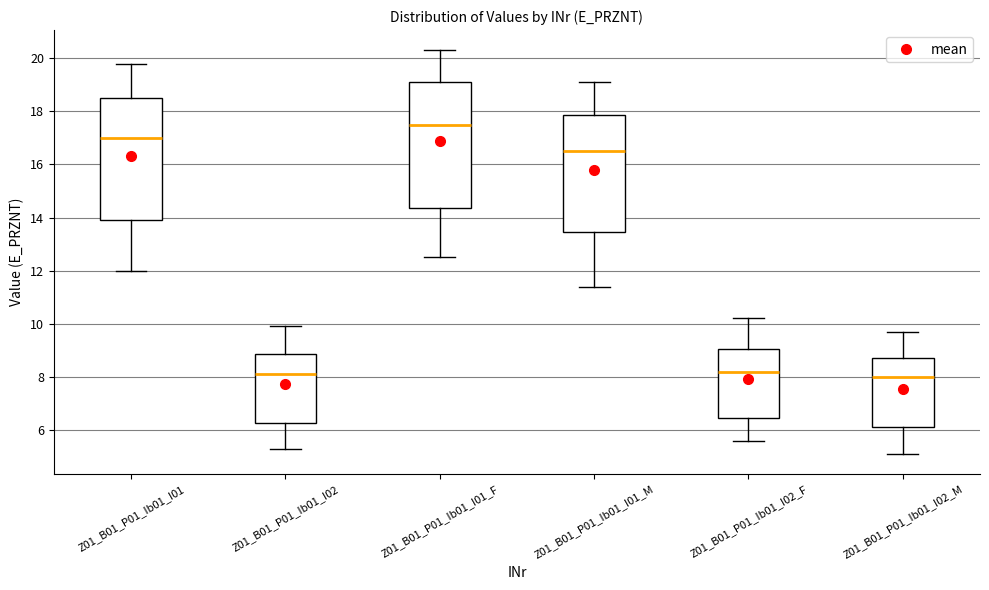

Where is the upper edge of the box for Z01_B01_P01_Ib01_I01_F on the y-axis? The values are not printed on the chart, so give them approximately, as read against the axis.

19.2